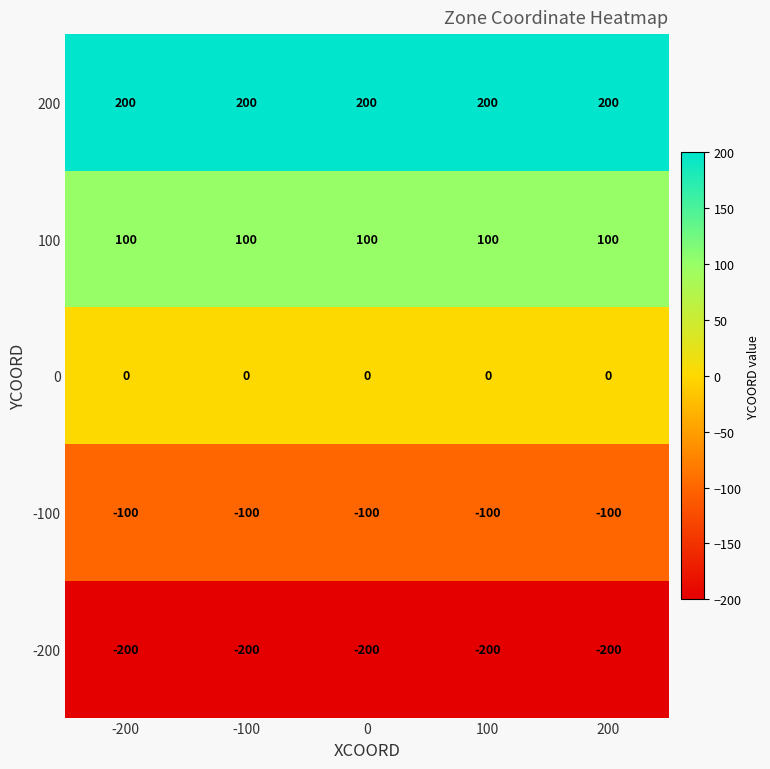

What is the spread (max minus min) of values at 100?

400